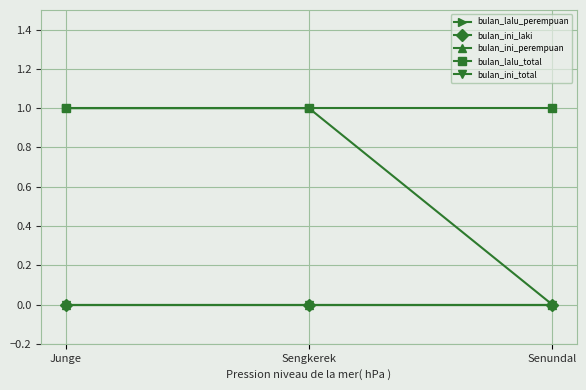

Reading right to left, list all the values displayed in this chart.

bulan_lalu_perempuan: 0	1	1
bulan_ini_laki: 0	0	0
bulan_ini_perempuan: 0	0	0
bulan_lalu_total: 1	1	1
bulan_ini_total: 0	0	0